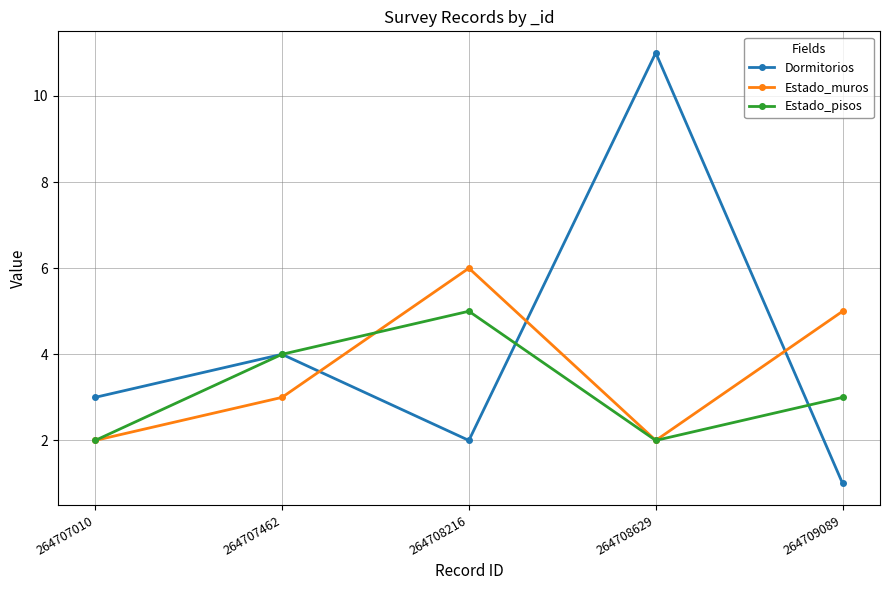

Count the Estado_pisos values in the range 2 to 4.

4